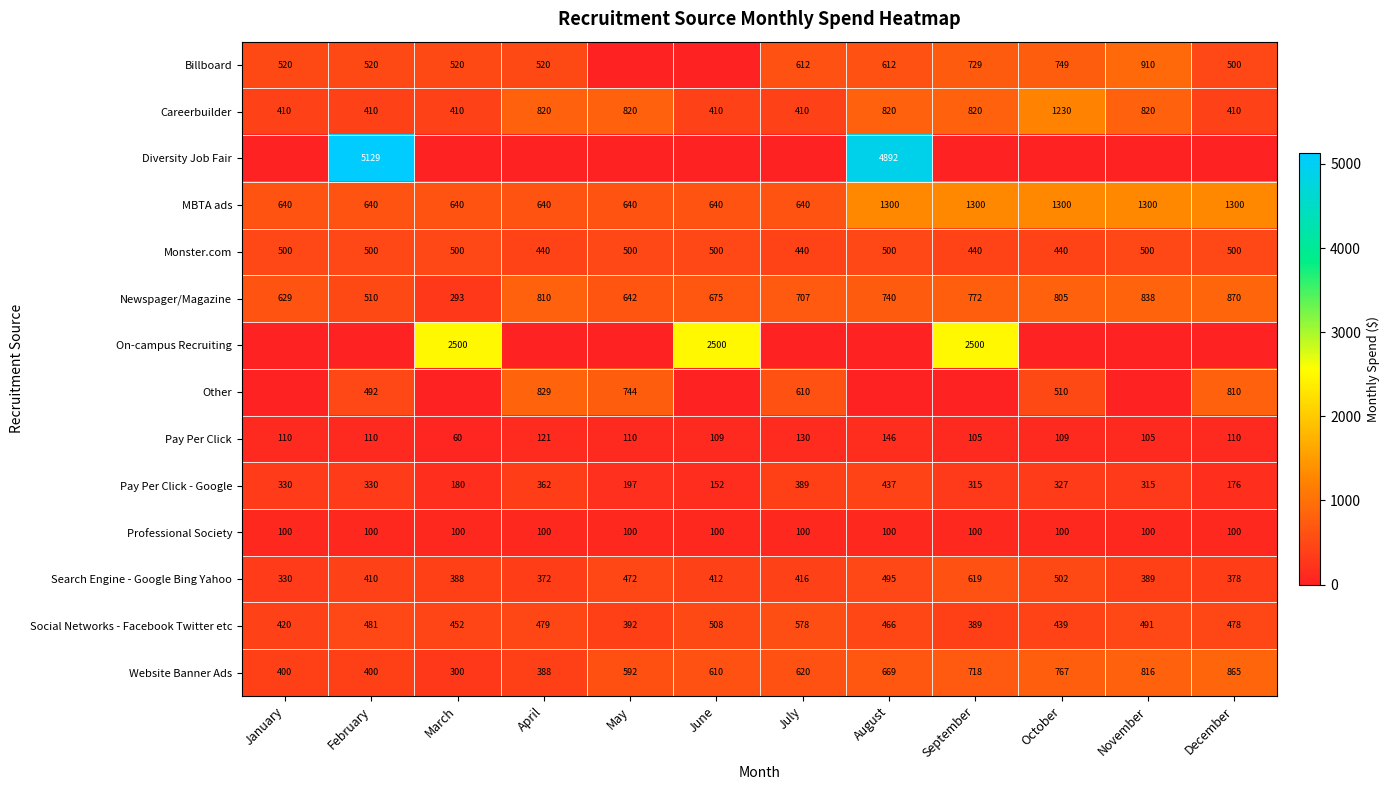

What is the difference between the maximum and minimum values in the Pay Per Click series?

86